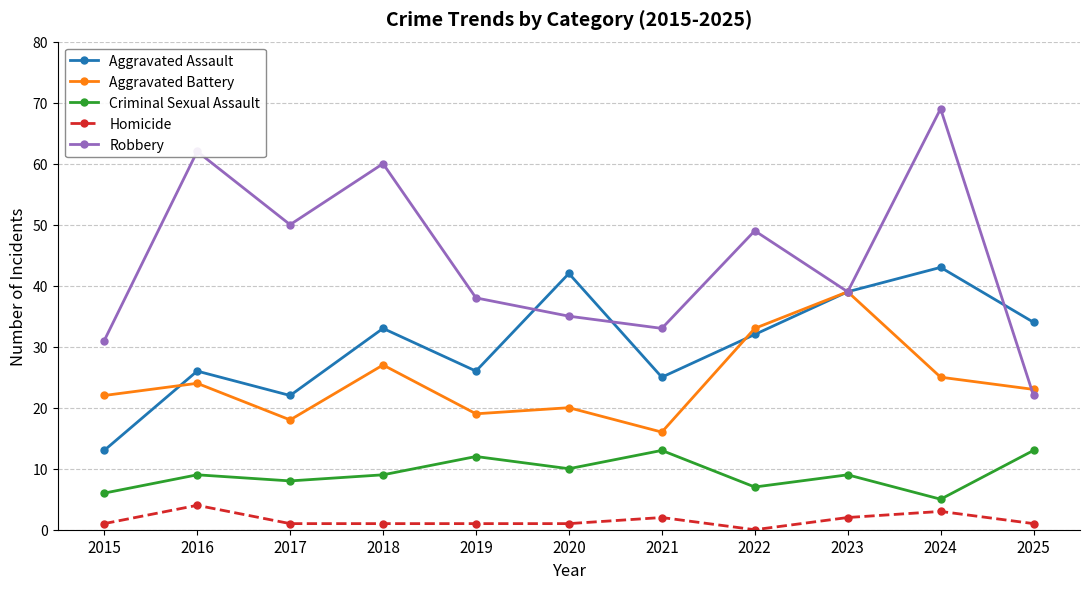

Reading left to right, extract all data points from this chart.

Aggravated Assault: 2015=13	2016=26	2017=22	2018=33	2019=26	2020=42	2021=25	2022=32	2023=39	2024=43	2025=34
Aggravated Battery: 2015=22	2016=24	2017=18	2018=27	2019=19	2020=20	2021=16	2022=33	2023=39	2024=25	2025=23
Criminal Sexual Assault: 2015=6	2016=9	2017=8	2018=9	2019=12	2020=10	2021=13	2022=7	2023=9	2024=5	2025=13
Homicide: 2015=1	2016=4	2017=1	2018=1	2019=1	2020=1	2021=2	2022=0	2023=2	2024=3	2025=1
Robbery: 2015=31	2016=62	2017=50	2018=60	2019=38	2020=35	2021=33	2022=49	2023=39	2024=69	2025=22